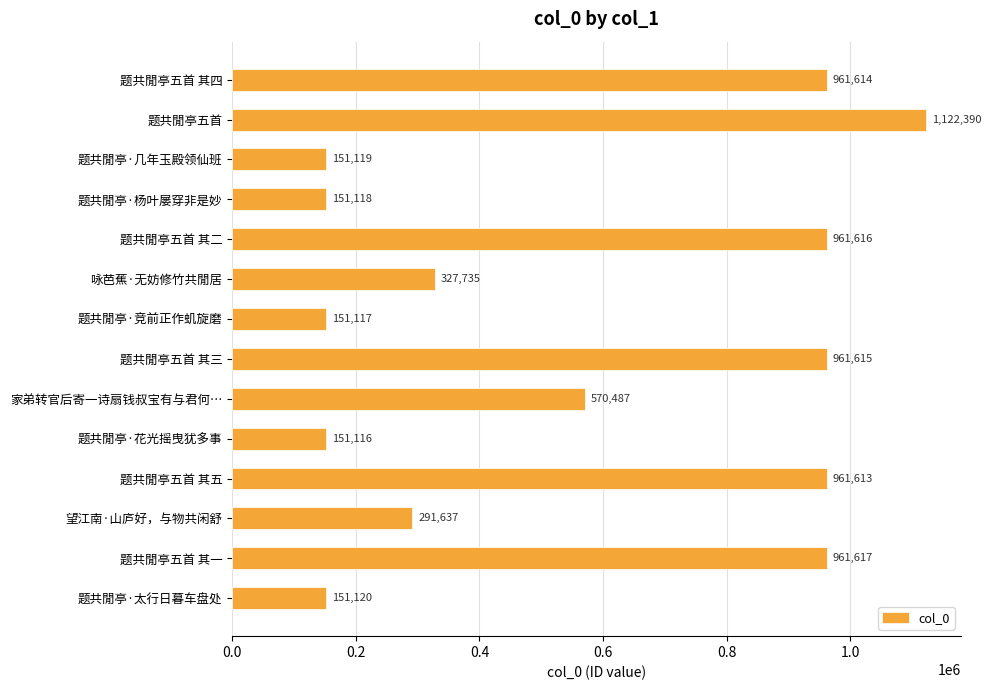

True or false: the data shows 456640 at 望江南·山庐好，与物共闲舒.

False